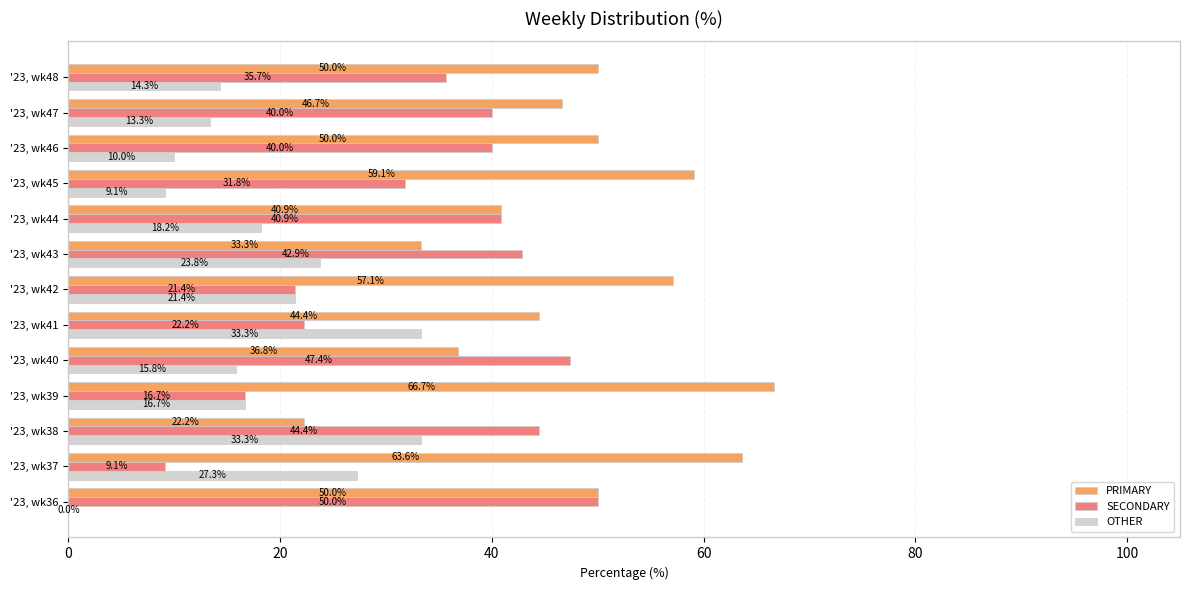

What is the total value across all series at '23, wk37?

100.0